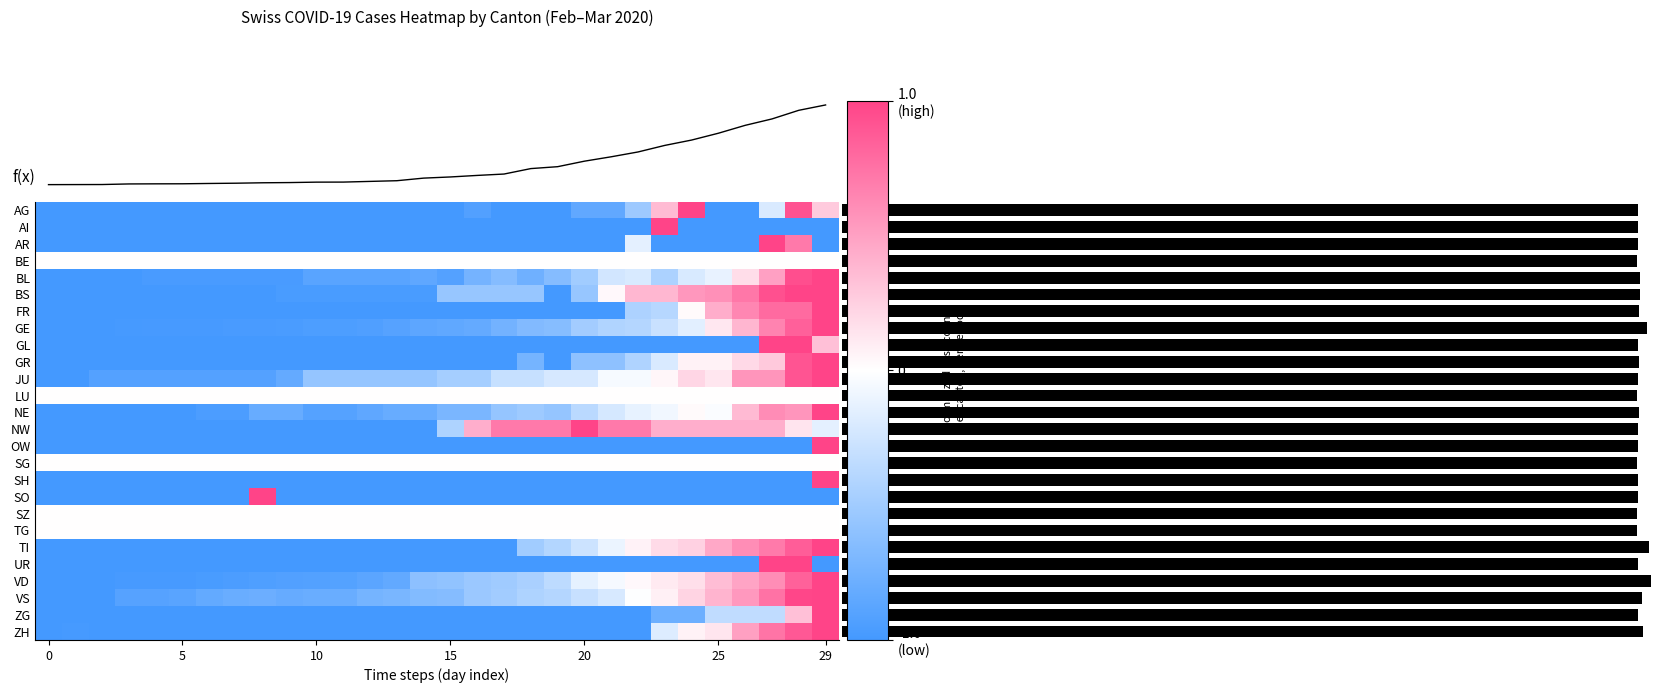

Which category has the highest value across all series?

29